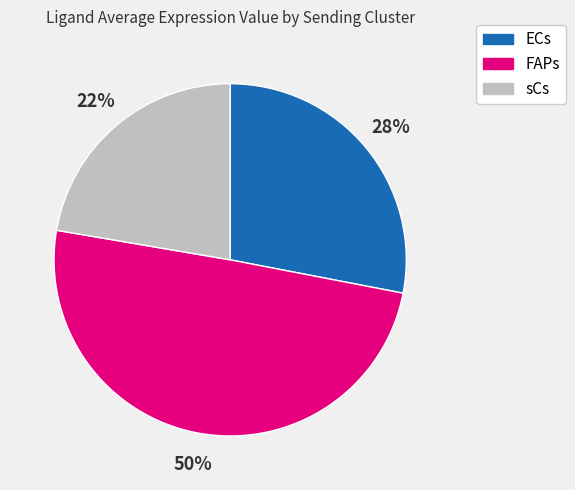

Combined, do FAPs and sCs account for over 50%?

Yes